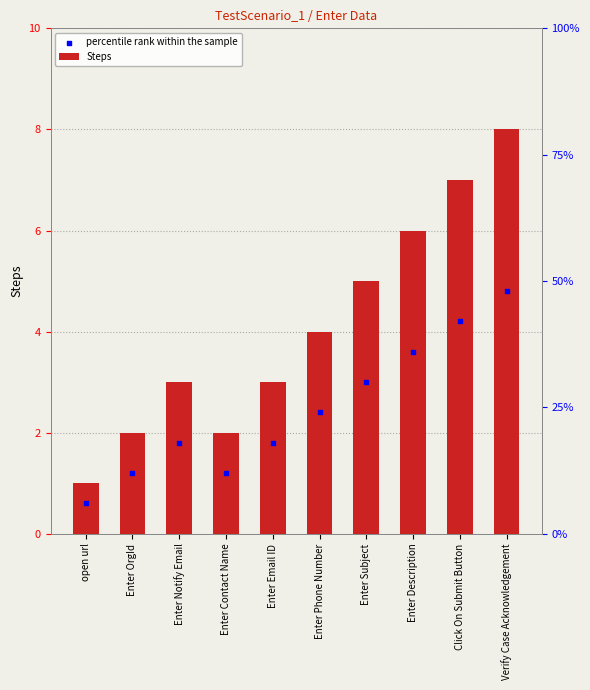

Which has a higher value, Click On Submit Button or Verify Case Acknowledgement?

Verify Case Acknowledgement